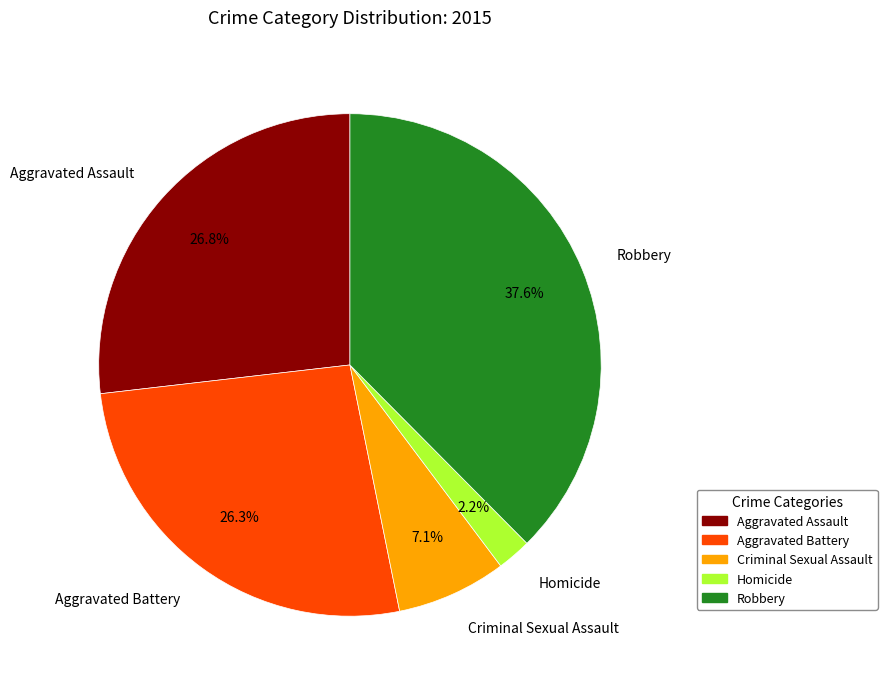

Between Homicide and Robbery, which is larger?

Robbery